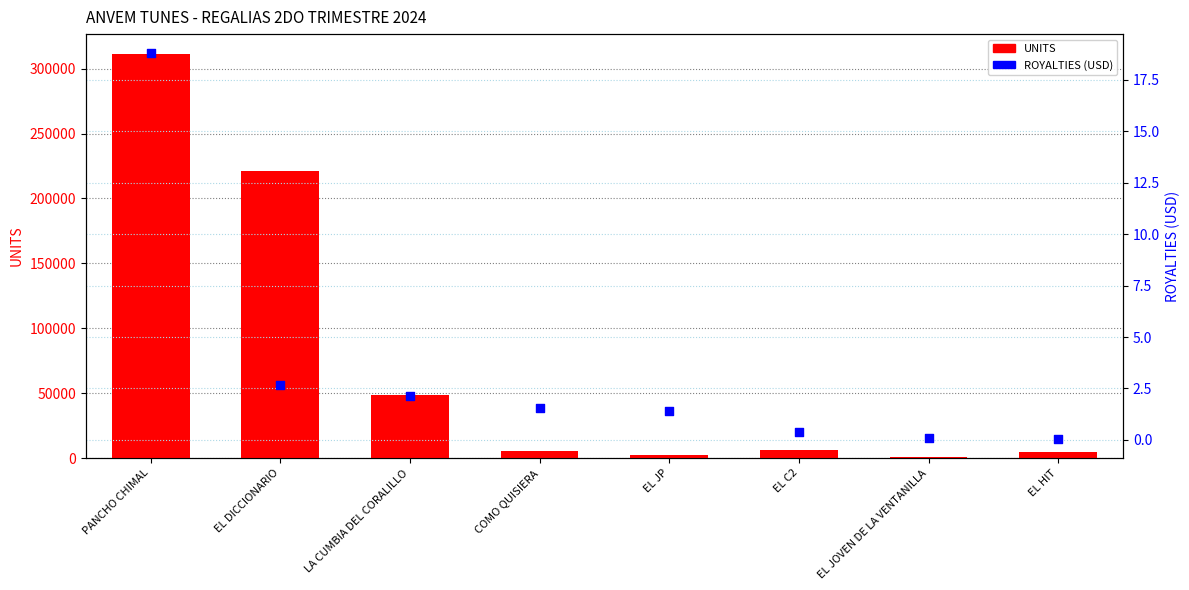

What are all the series names shown in the legend?

UNITS, ROYALTIES (USD)